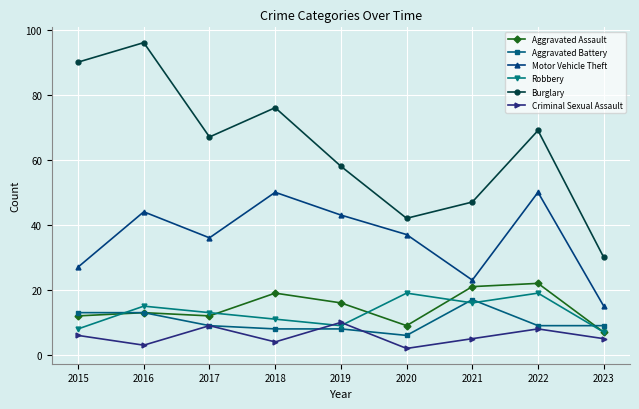

At how many categories does at least one series exceed 56?

6